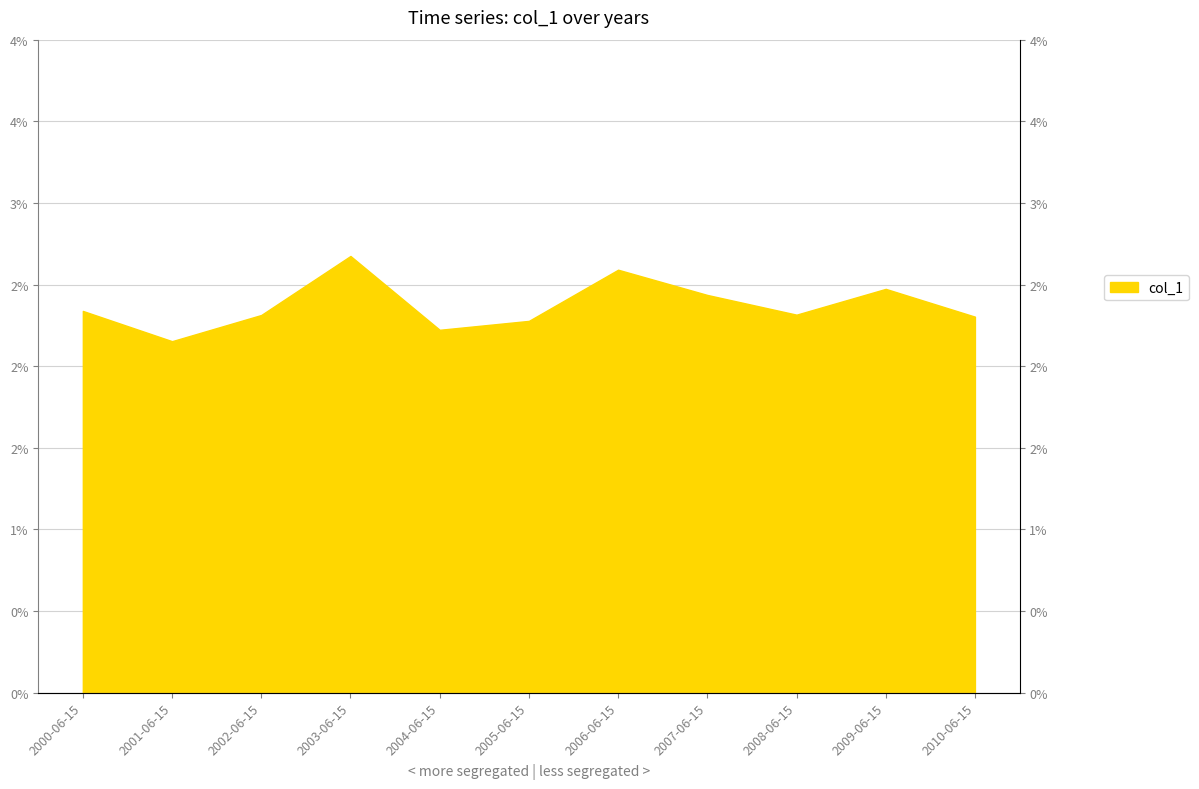

How many points are higher than both their immediate neighbors (excluding endpoints)?

3